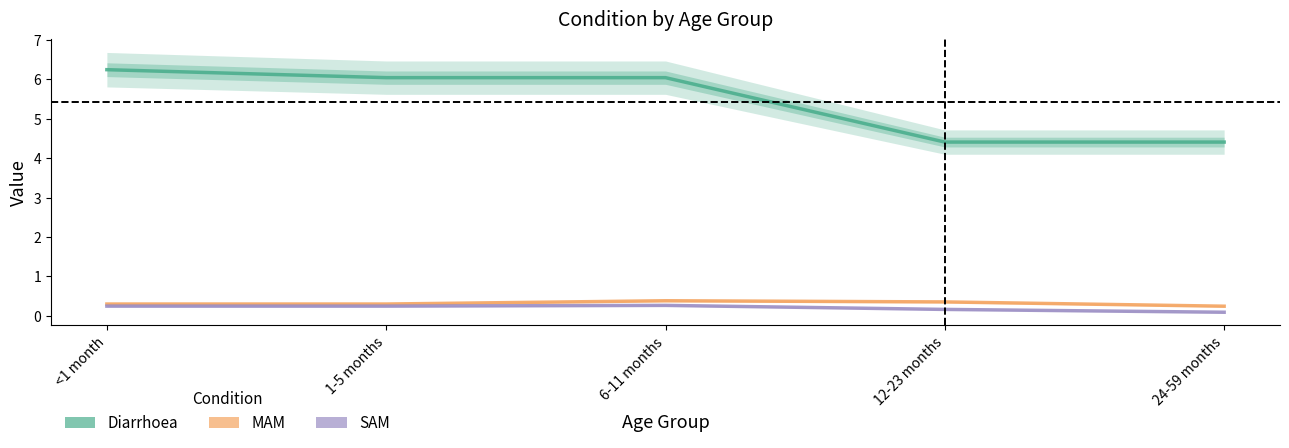

List the labels in order of Diarrhoea value, smallest first.

12-23 months, 24-59 months, 1-5 months, 6-11 months, <1 month